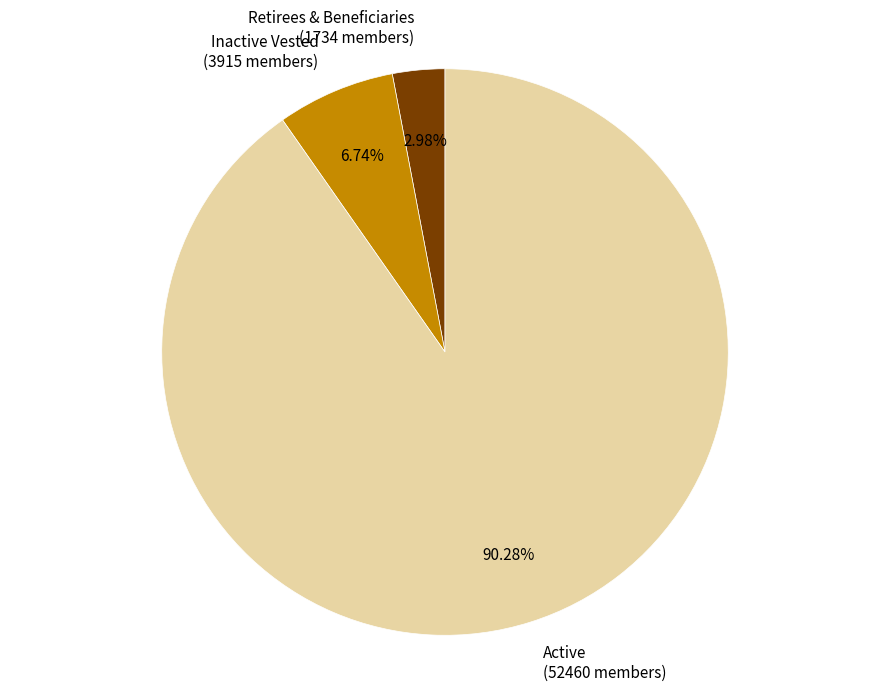

Between Retirees & Beneficiaries and Inactive Vested, which is larger?

Inactive Vested